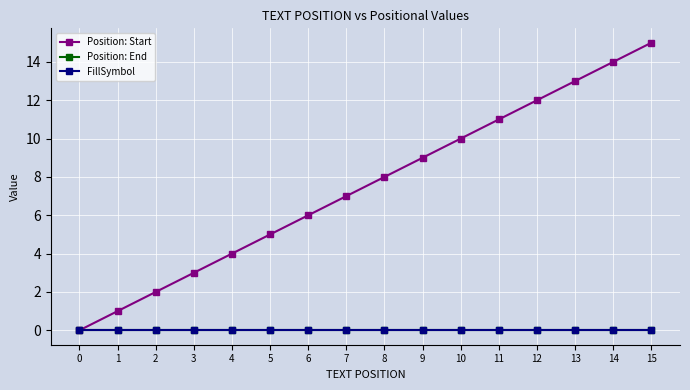

At how many categories does at least one series exceed 10?

5